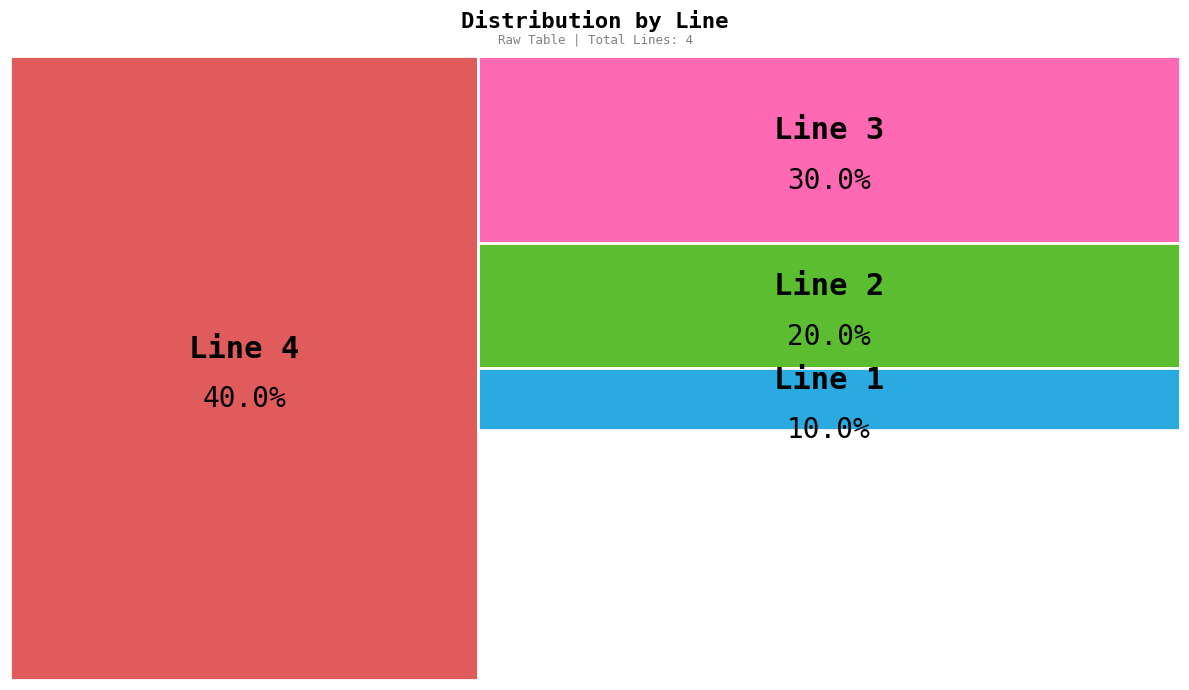

Rank the categories by value from highest to lowest.

Line 4, Line 3, Line 2, Line 1